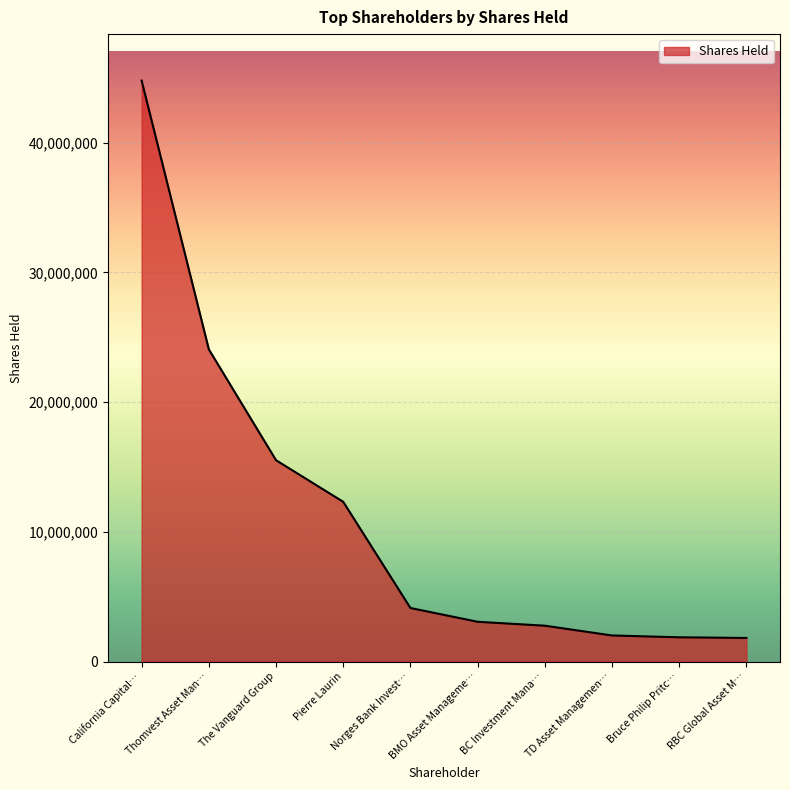

Approximately how many times larger is the value at California Capital… compared to Pierre Laurin?

3.6